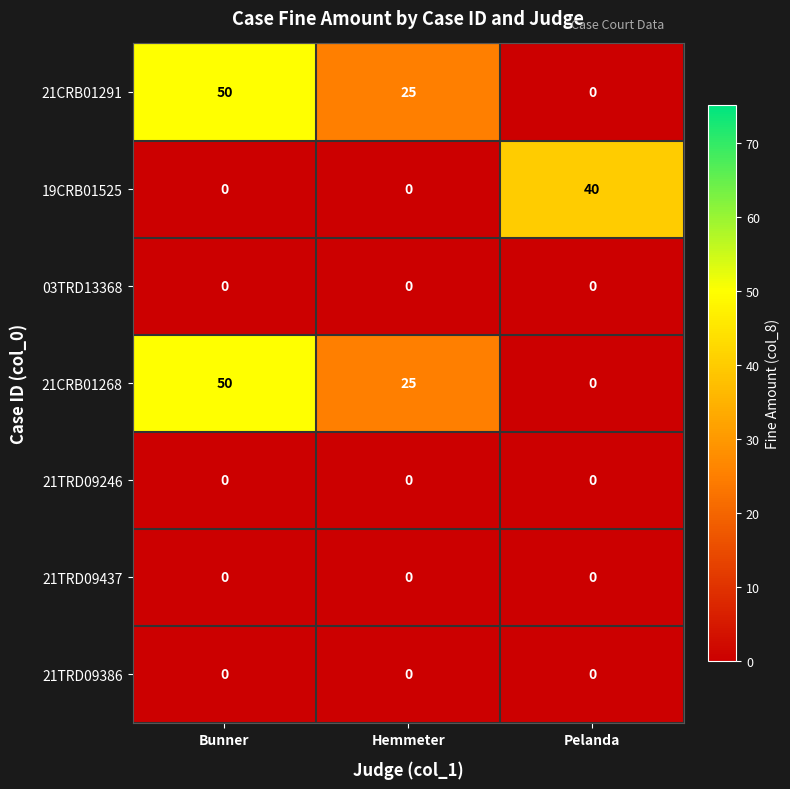

At which label is 21CRB01268 closest to 25?

Hemmeter